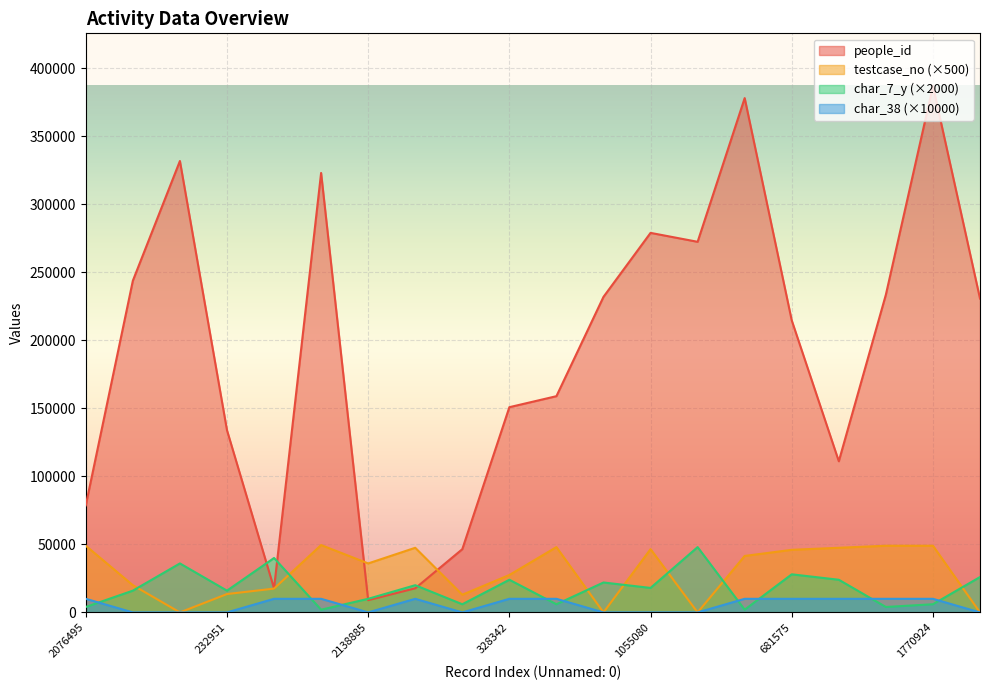

What is the total value across all series at 787873?

296512